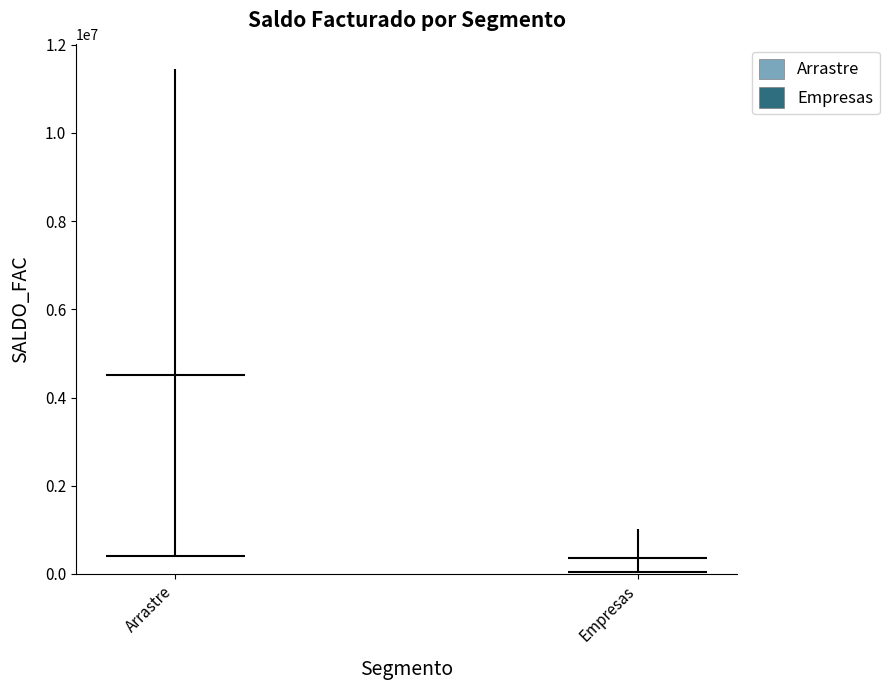

List the series in order of their overall mean, lowest first.

Empresas, Arrastre